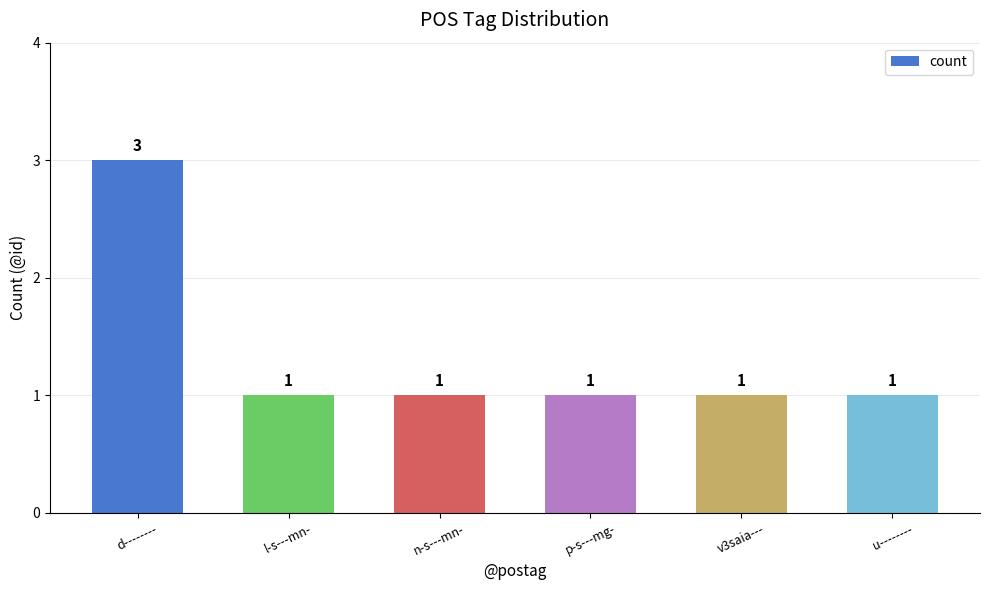

Reading left to right, transcribe all the data shown in this chart.

3	1	1	1	1	1